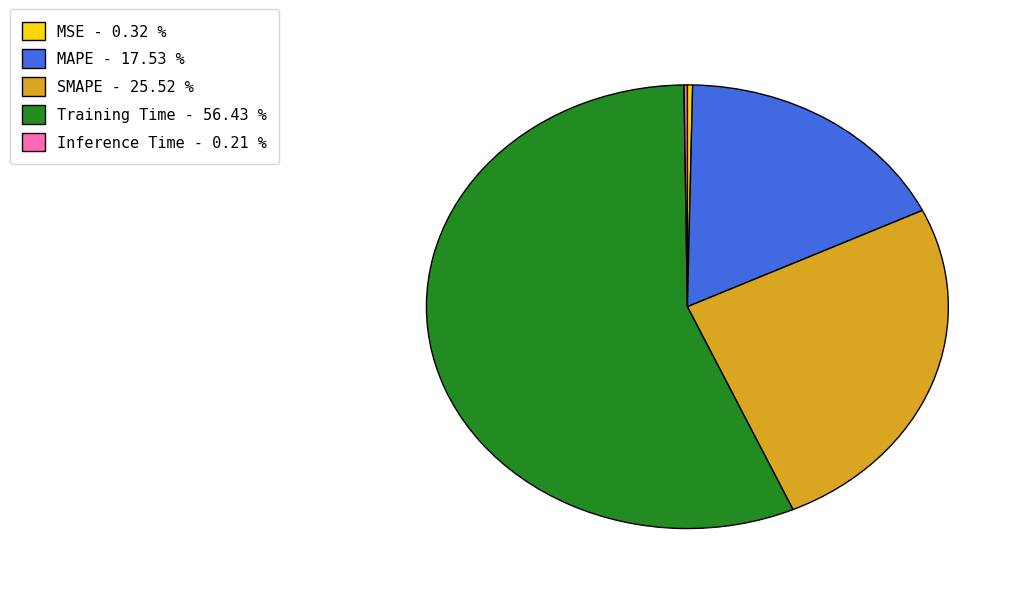

Combined, do MAPE and MSE account for over 50%?

No